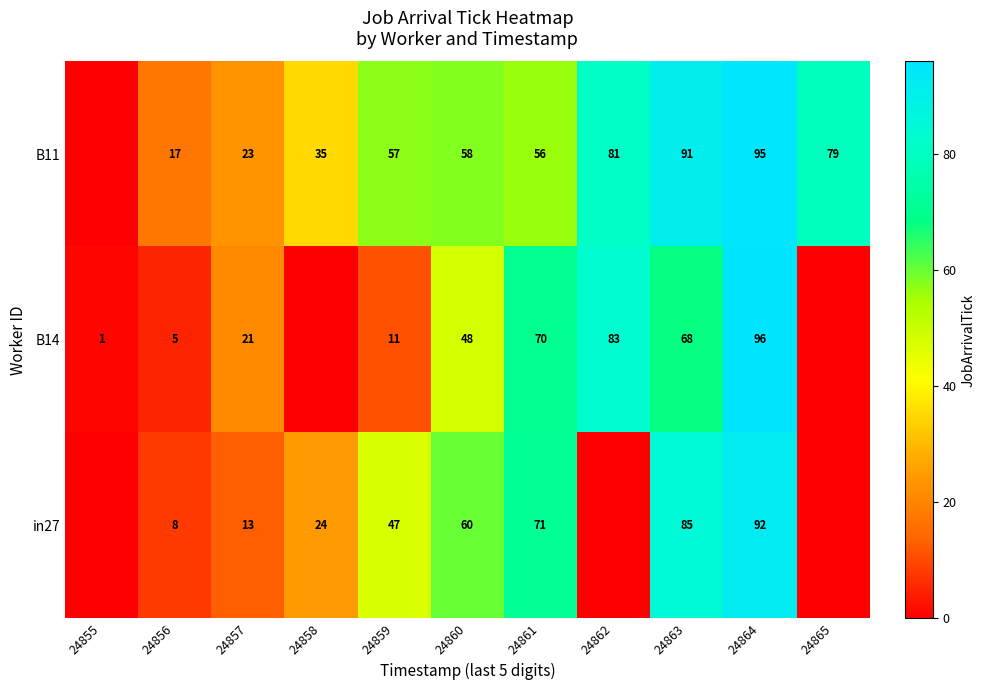

At 24859, list the series in order from largest to smallest.

B11, in27, B14